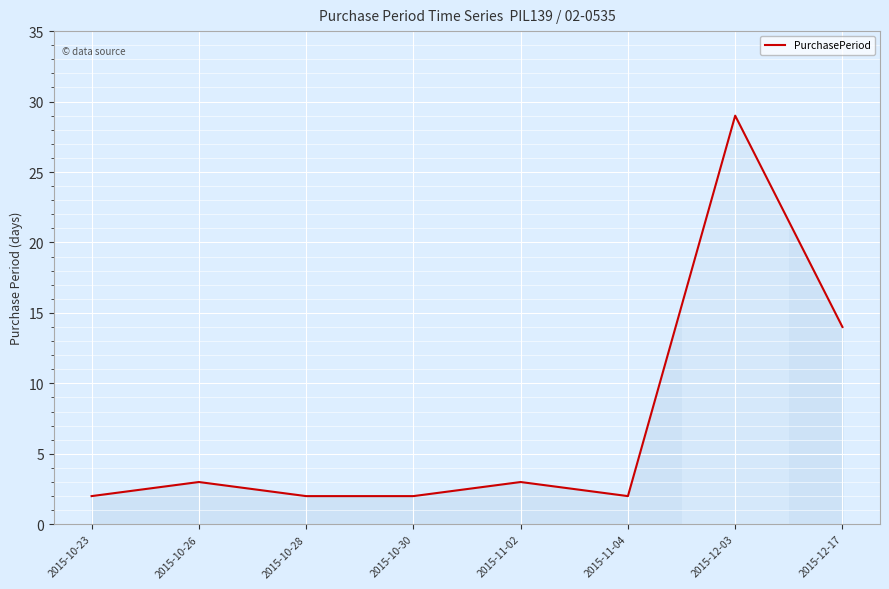

How many lines are shown in the chart?

1